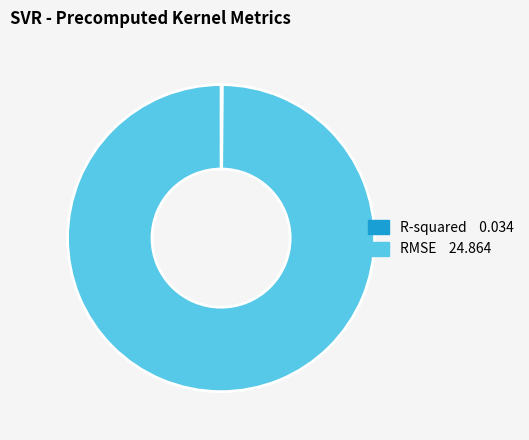

Is there a majority slice in this chart?

Yes